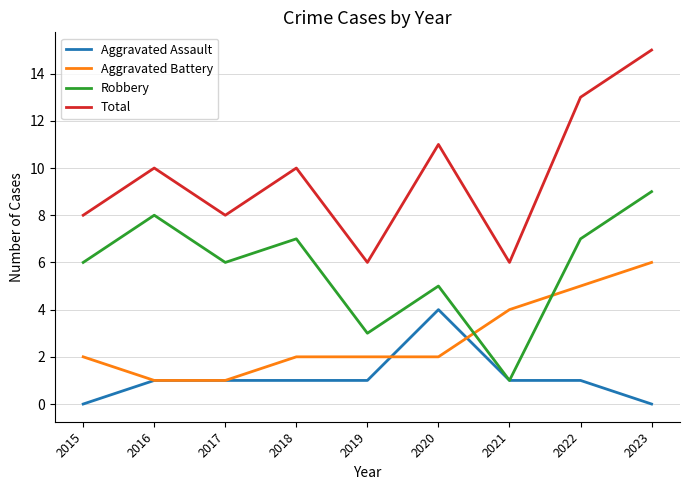

What is the minimum value for Total?

6